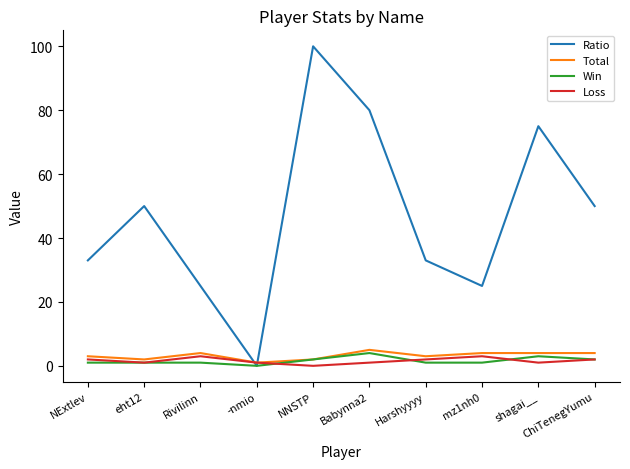

How many categories are shown in the chart?

10